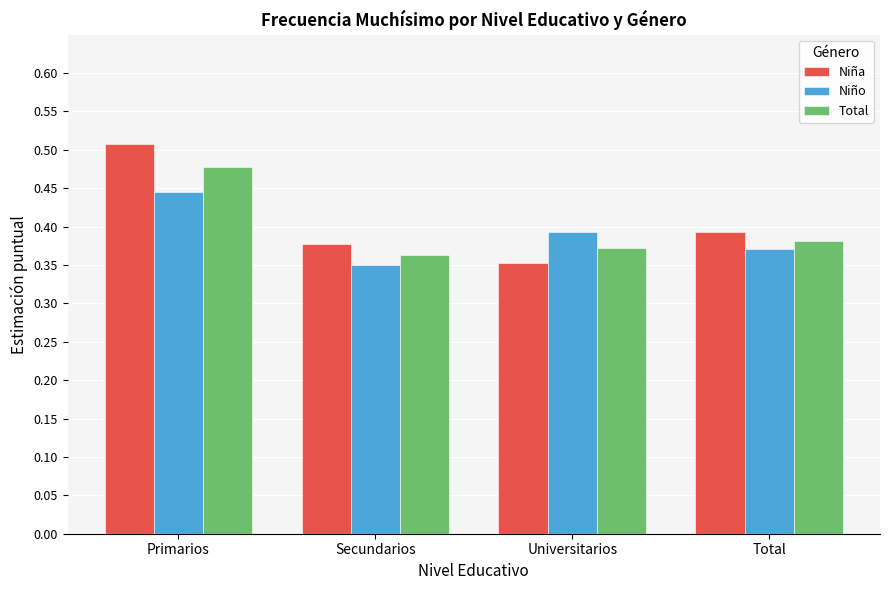

What is the sum of all Niña values?

1.6